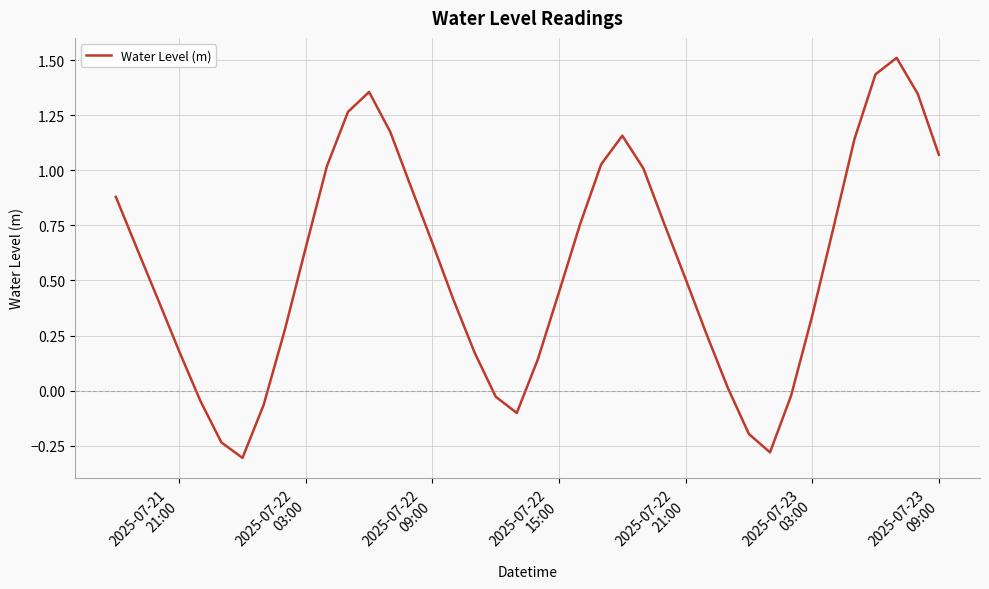

What is the smallest value displayed?

-0.3